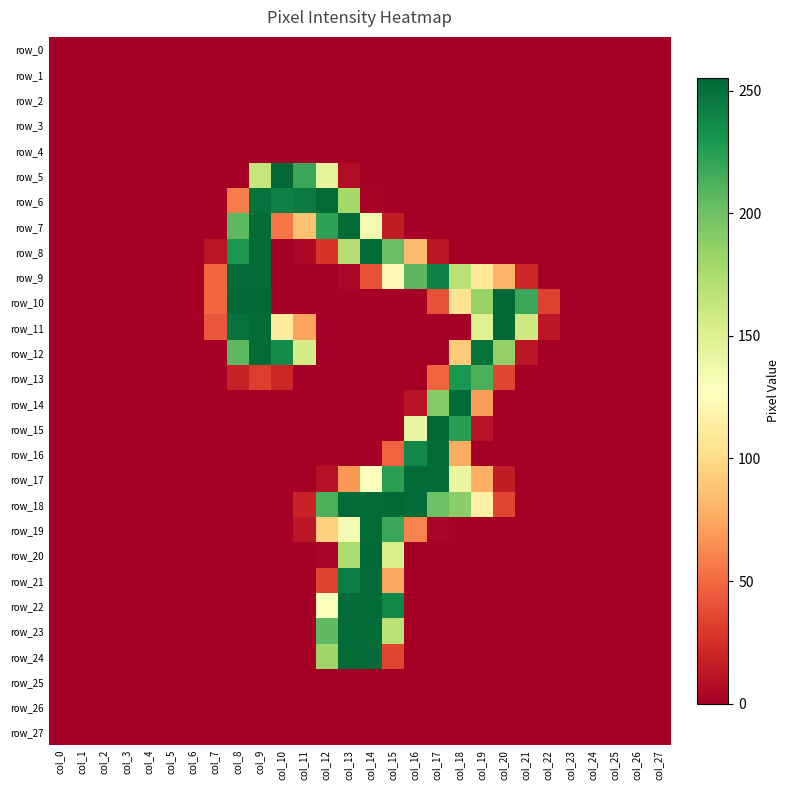

What is the sum of the row_16 values at col_8 and col_15?

47